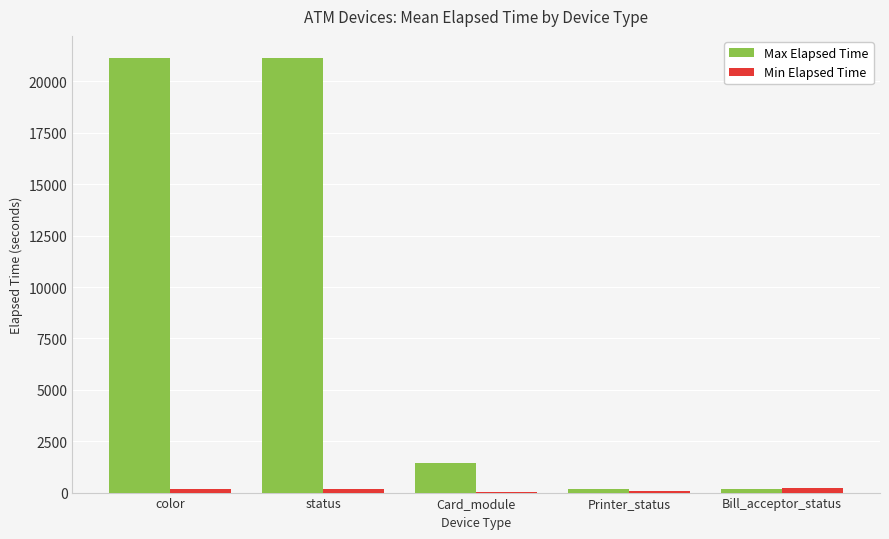

What is the greatest value displayed?

21160